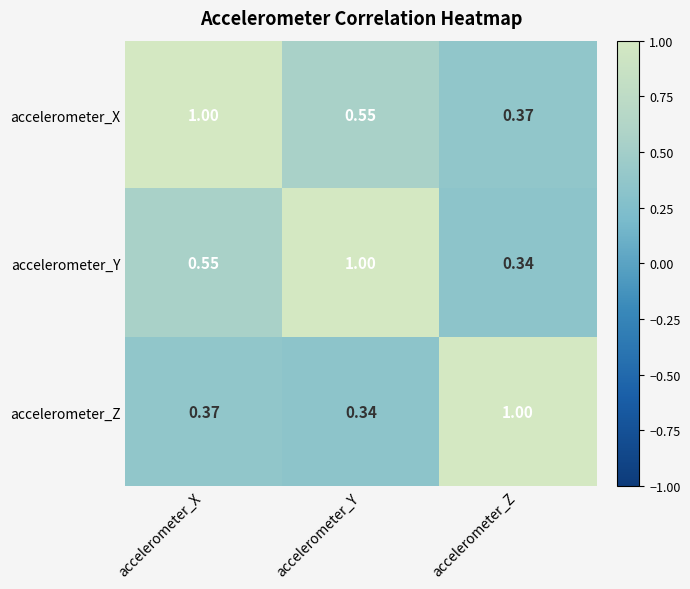

Rank the series at accelerometer_Y from highest to lowest value.

accelerometer_Y, accelerometer_X, accelerometer_Z